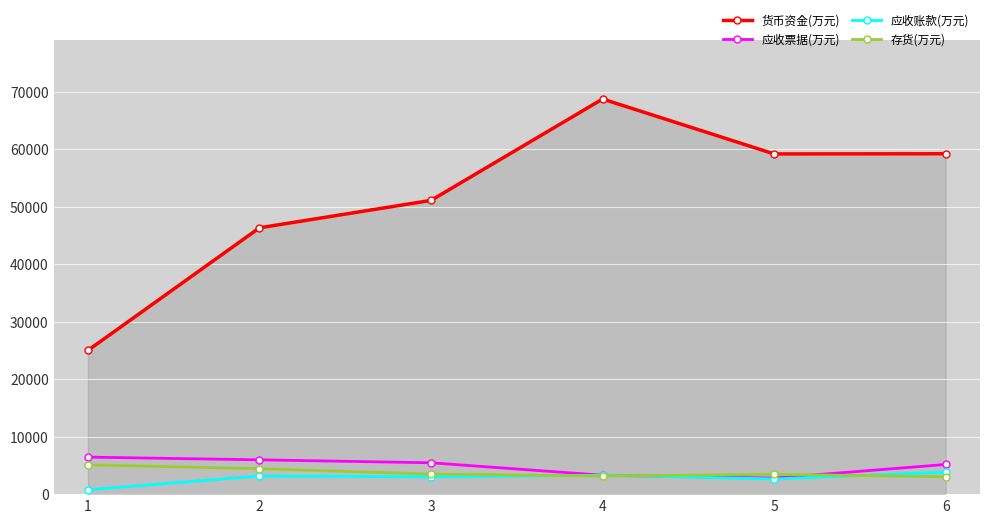

What is the maximum value shown in the chart?

68732